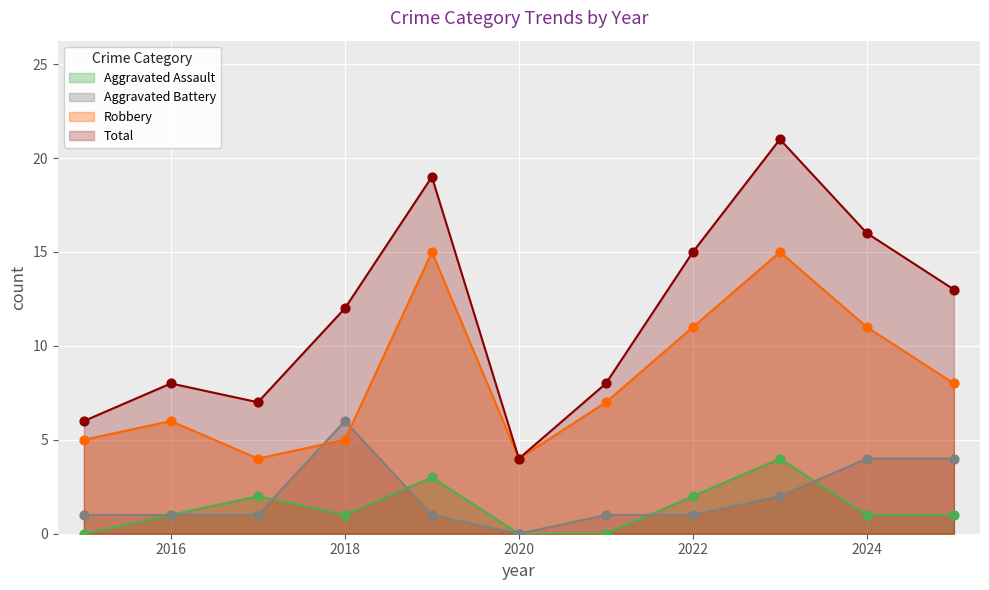

At how many categories does at least one series exceed 6?

9